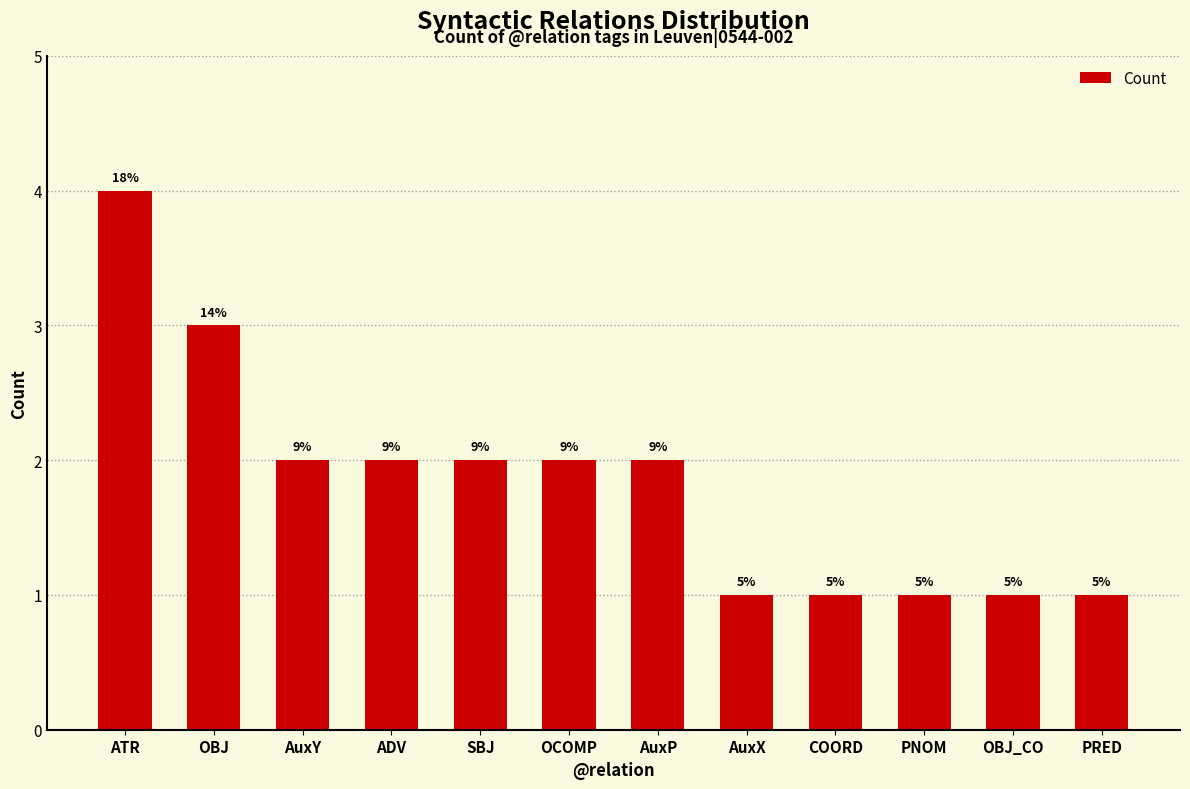

How many bars are there in total?

12